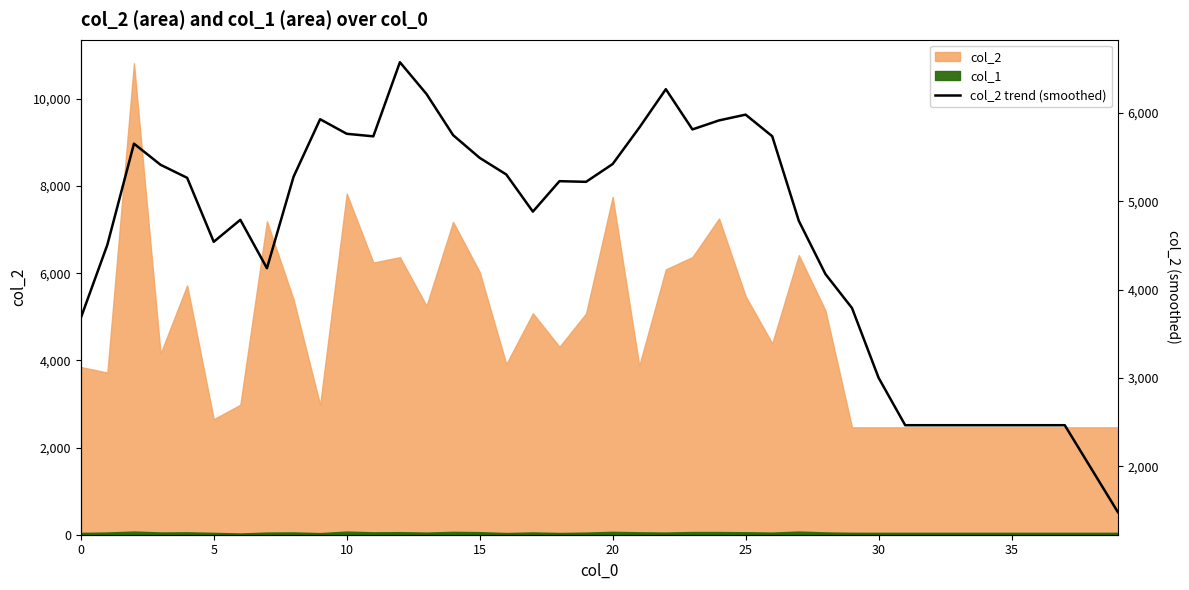

How many interior local valleys (lower than both neighbors) does the data have?

6